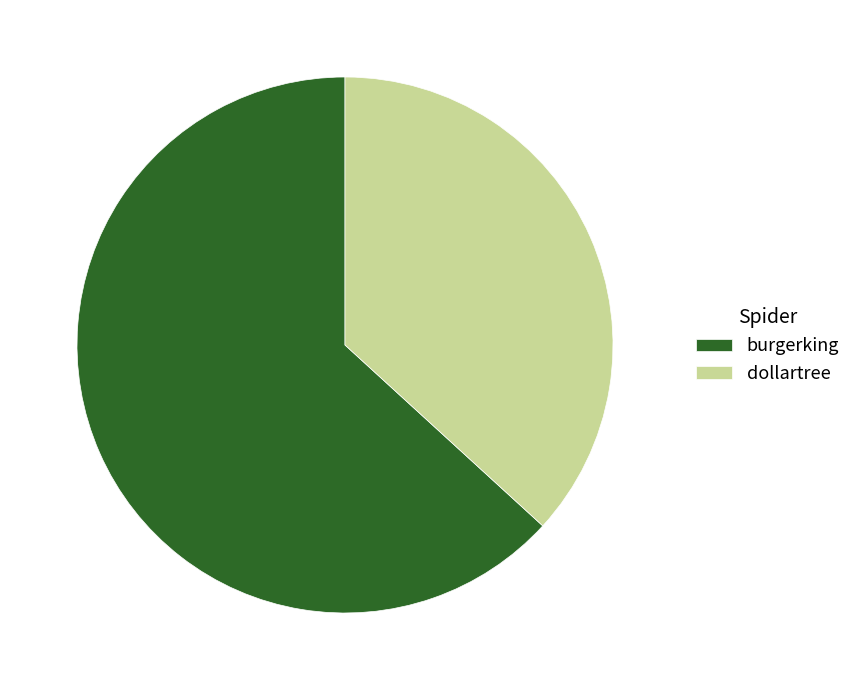

Which has a higher value, dollartree or burgerking?

burgerking